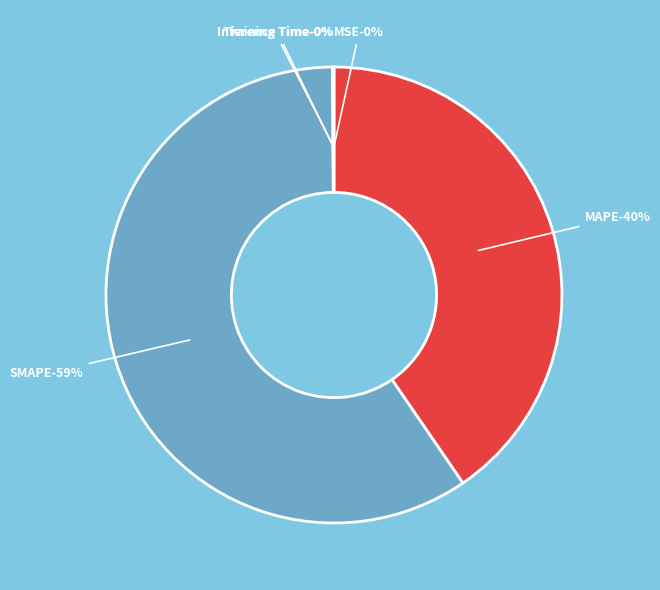

Count the number of slices in the pie.

5